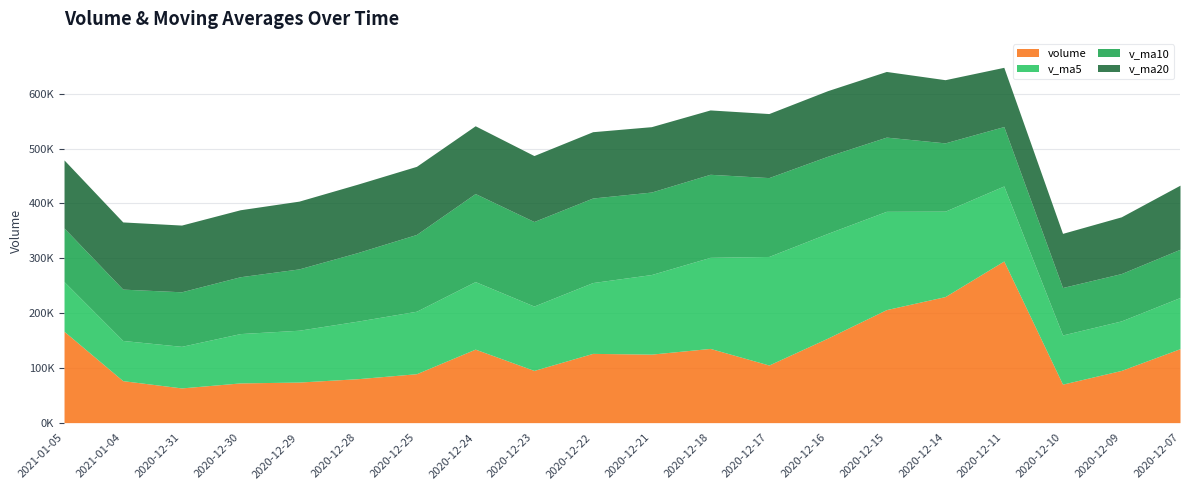

How many intersections are there between v_ma5 and v_ma10?

1